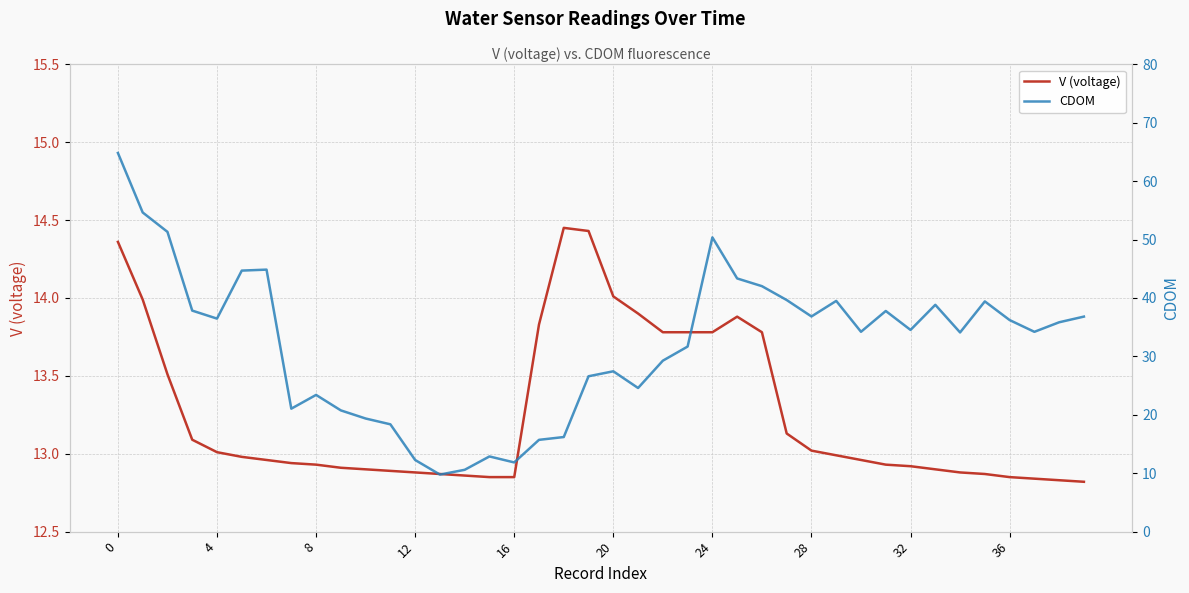

List the series in order of their overall mean, highest first.

CDOM, V (voltage)